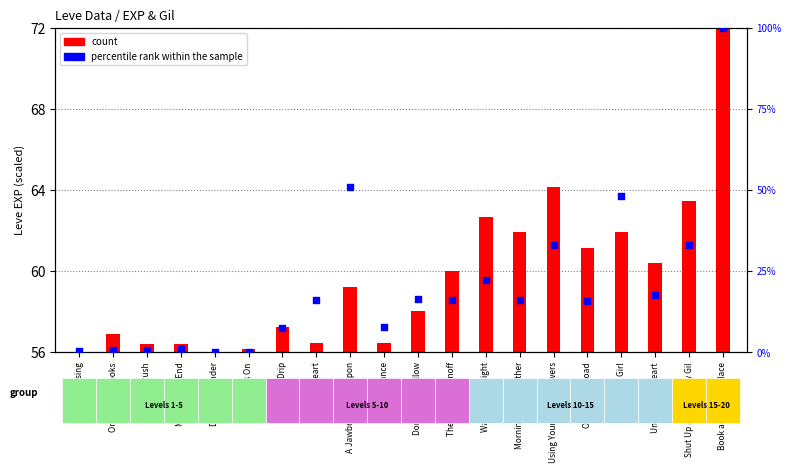

Which series contains the highest Y value?

percentile rank within the sample